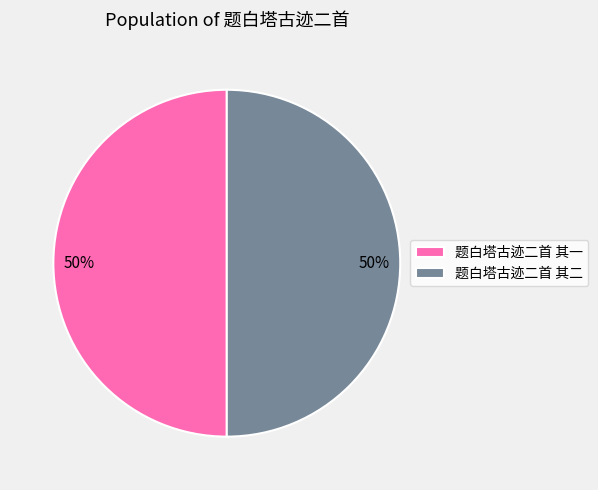

To the nearest percent, what percentage of the pie is 题白塔古迹二首 其二?

50%